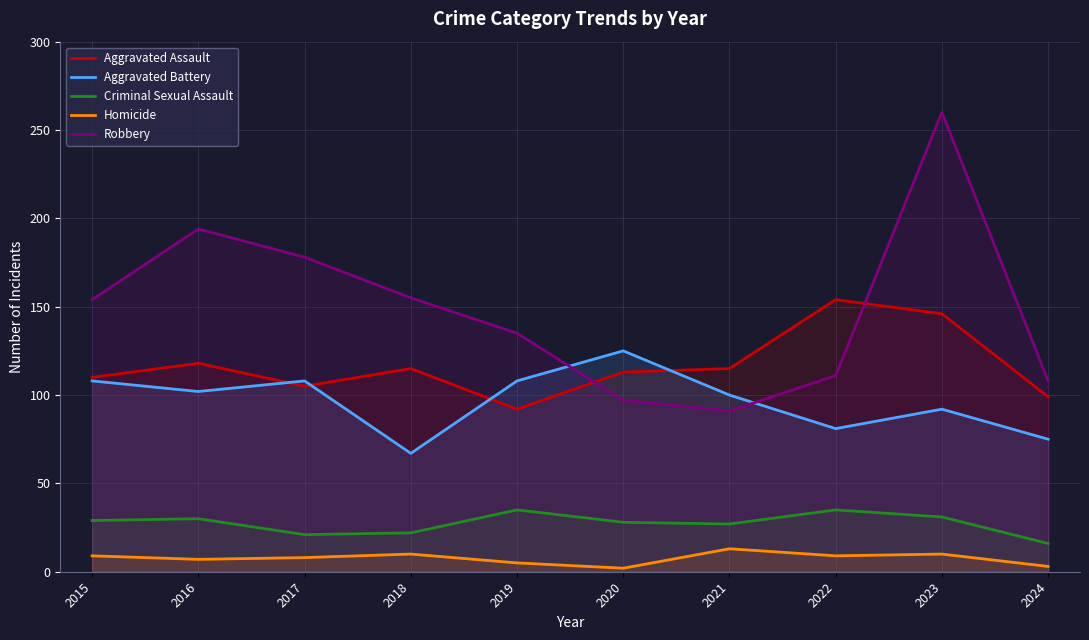

Is it true that Aggravated Assault equals 202 at 2020?

False